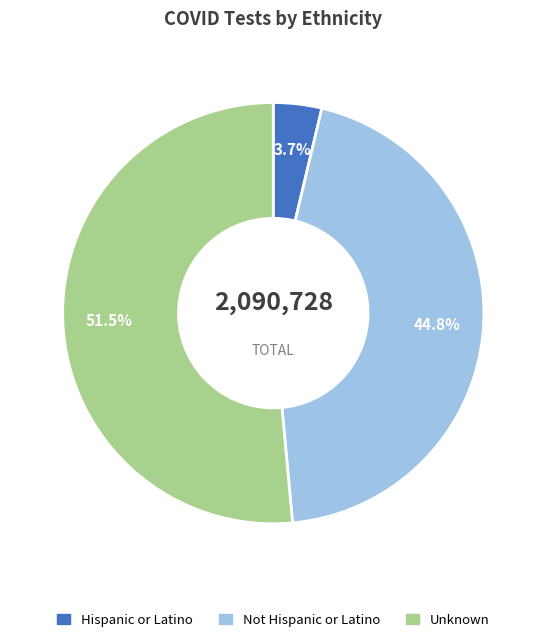

Which has a higher value, Not Hispanic or Latino or Hispanic or Latino?

Not Hispanic or Latino